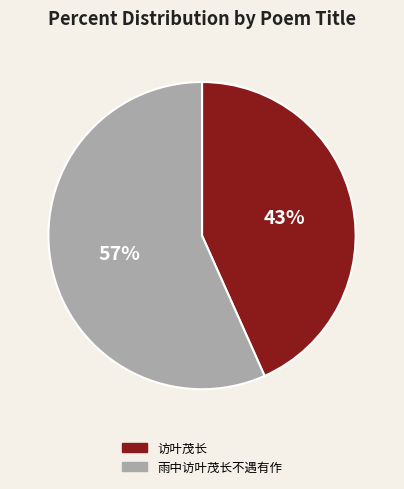

True or false: 雨中访叶茂长不遇有作 accounts for 57% of the total.

True